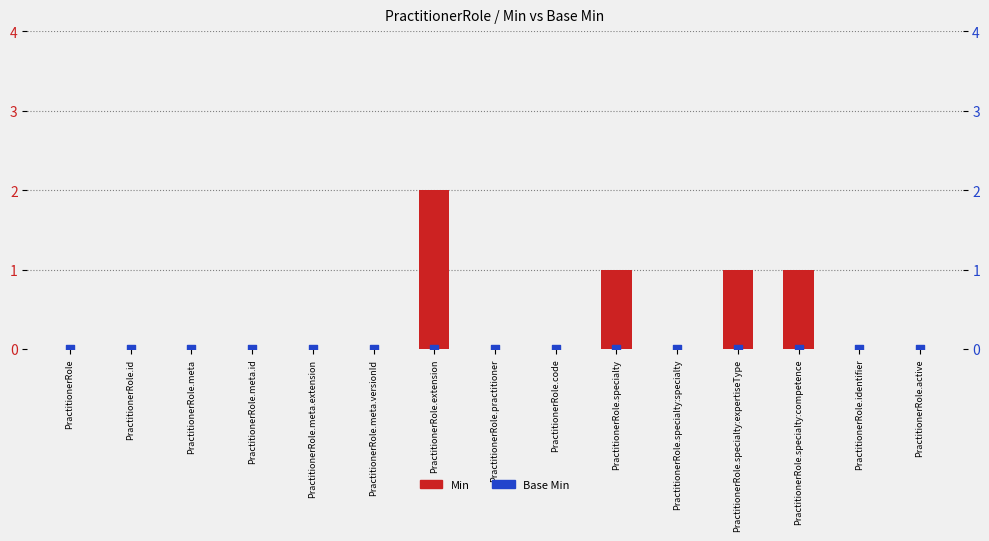

What are all the series names shown in the legend?

Min, Base Min